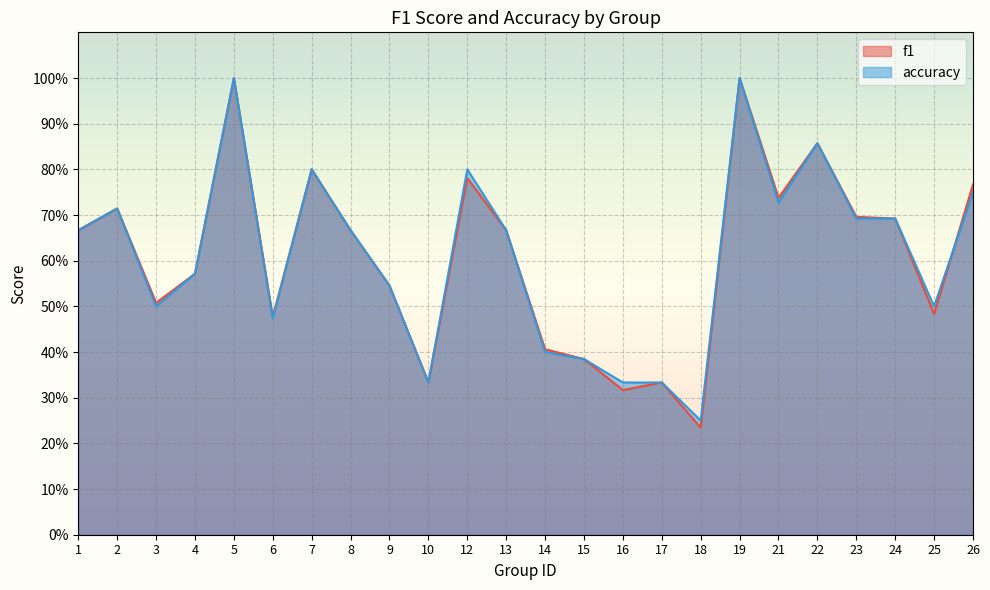

How many lines are shown in the chart?

2